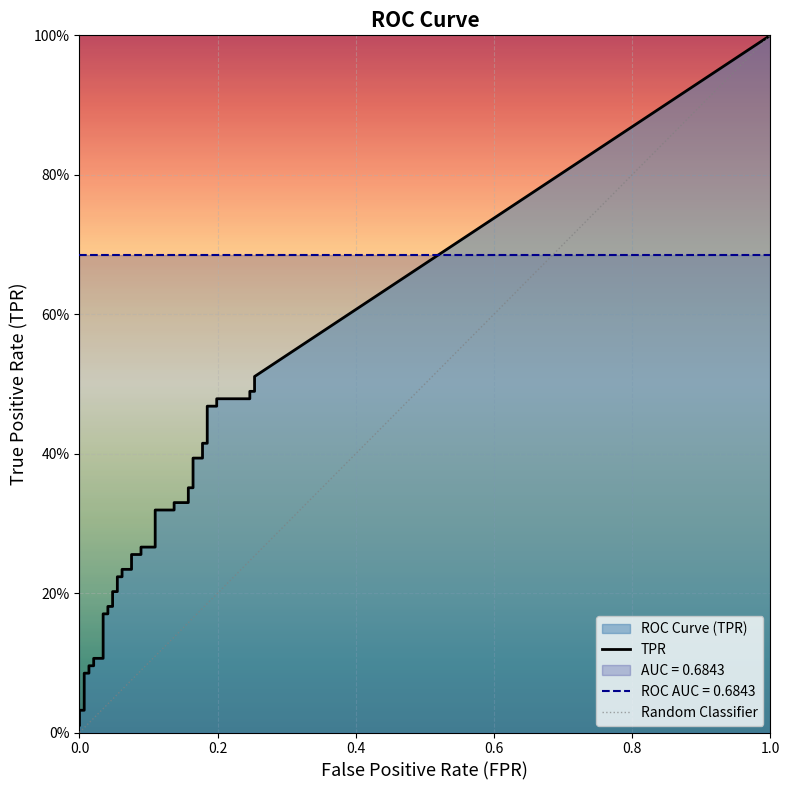

Is it true that tpr equals 0.4 at 23?

False